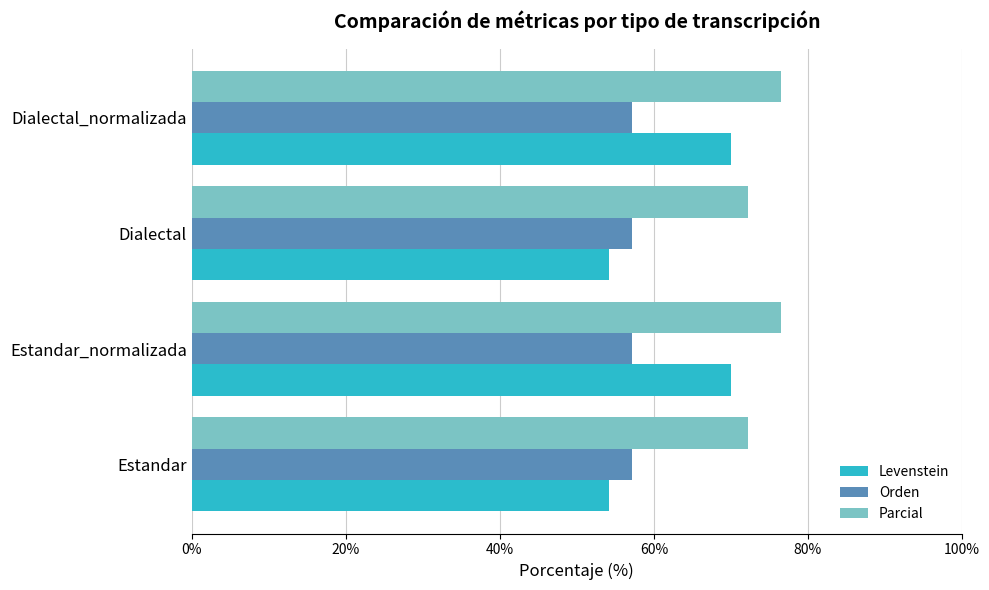

What is the approximate value of Orden at Estandar?

57.1